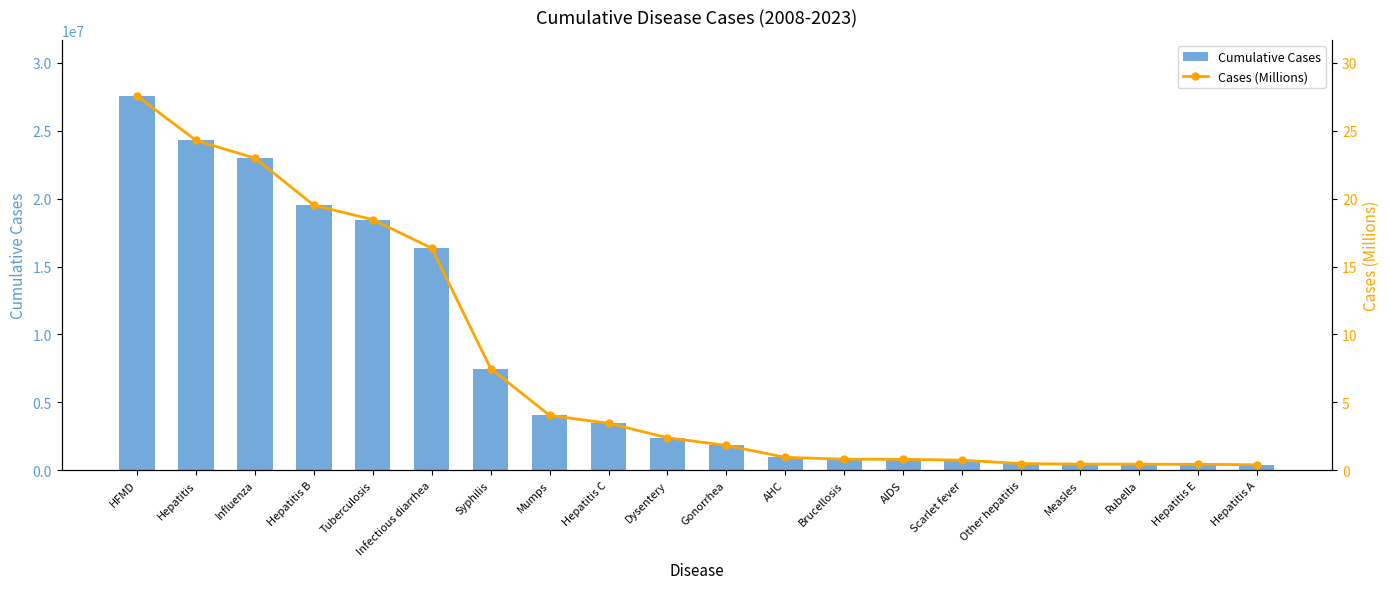

True or false: Cases (Millions) has a value of 19.5 at Hepatitis B.

True